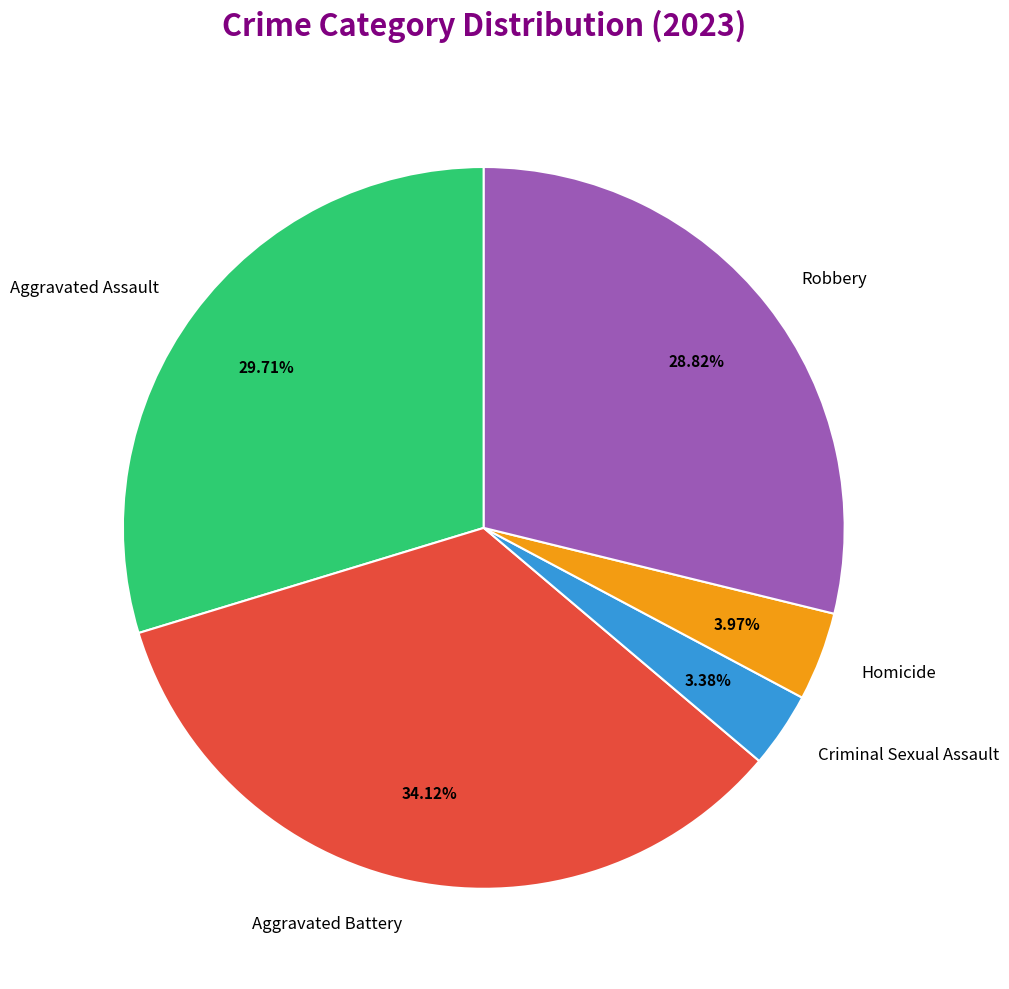

To the nearest percent, what portion does Criminal Sexual Assault represent?

3%